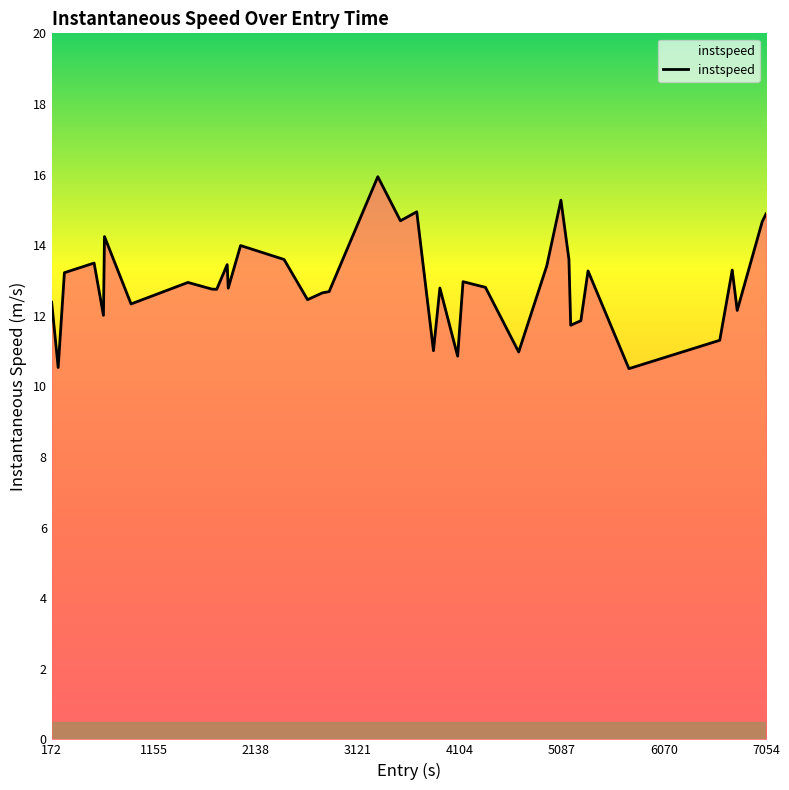

What is the greatest value displayed?

15.9